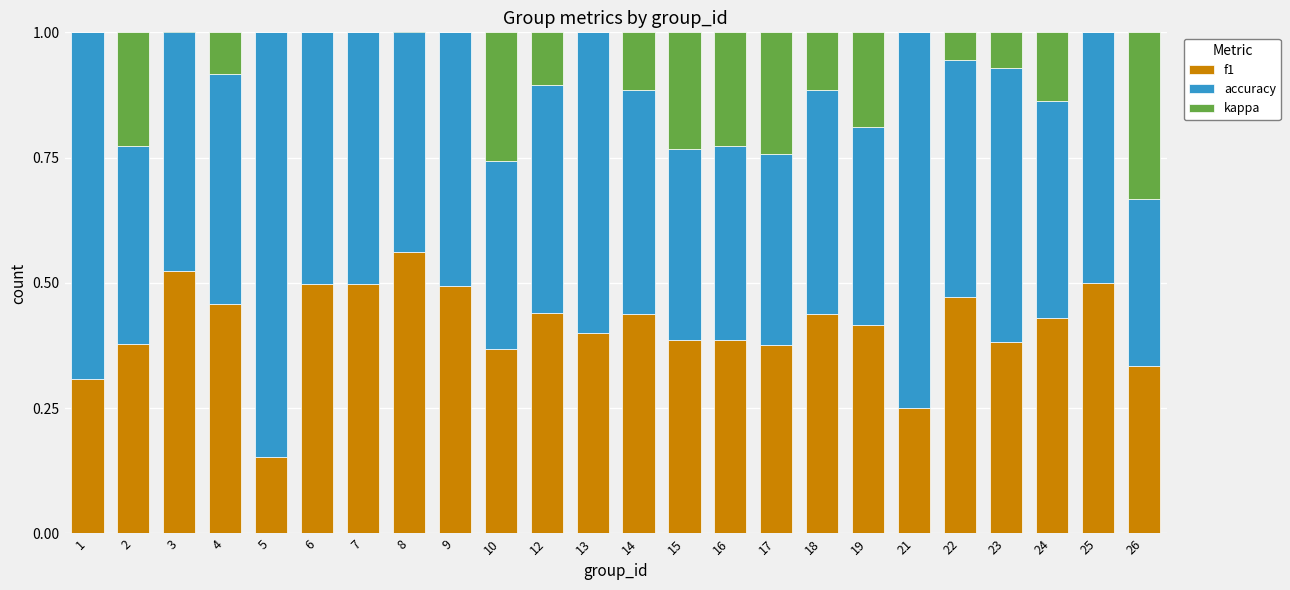

How many series are shown in this chart?

3